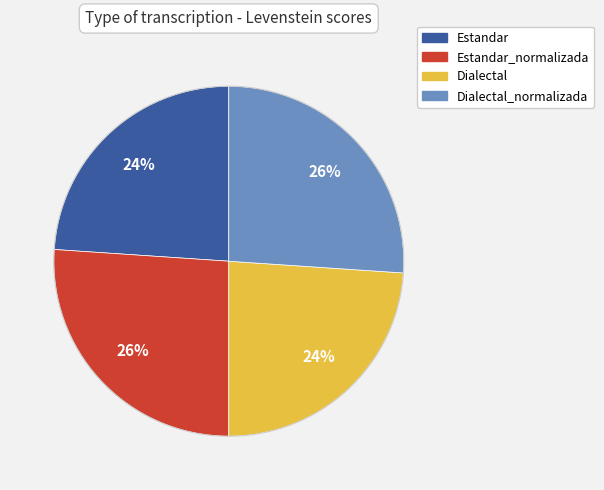

To the nearest percent, what is the difference between the largest and smallest slice percentages?

2%